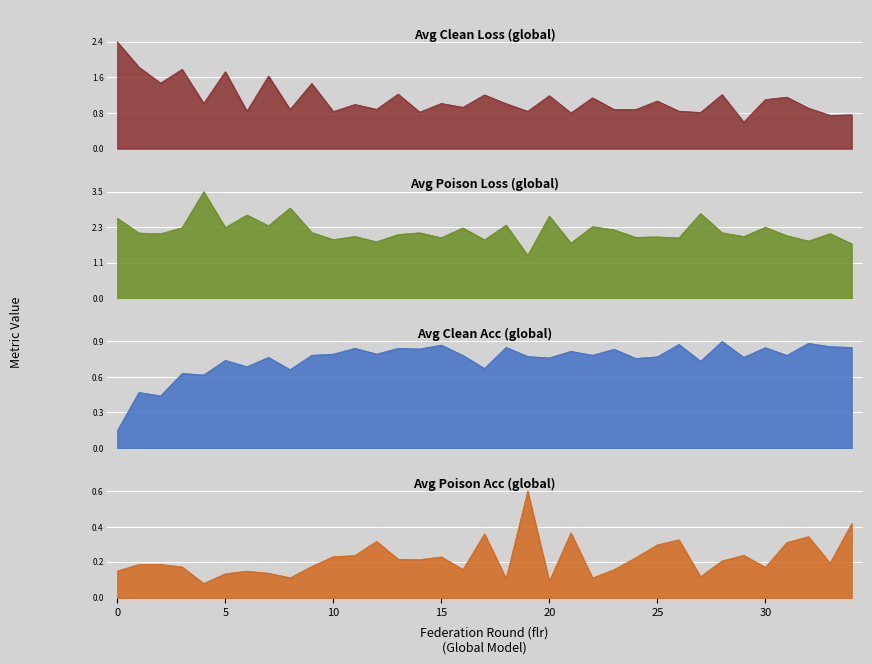

Rank the series by their maximum value, from lowest to highest.

avg_poison_acc_global, avg_clean_acc_global, avg_clean_loss_global, avg_poison_loss_global